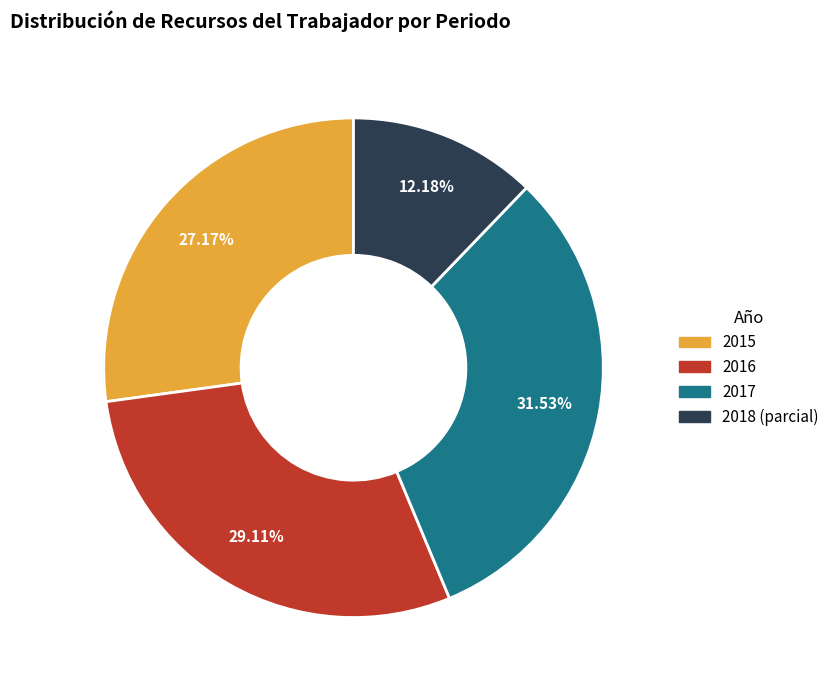

Is there a majority slice in this chart?

No